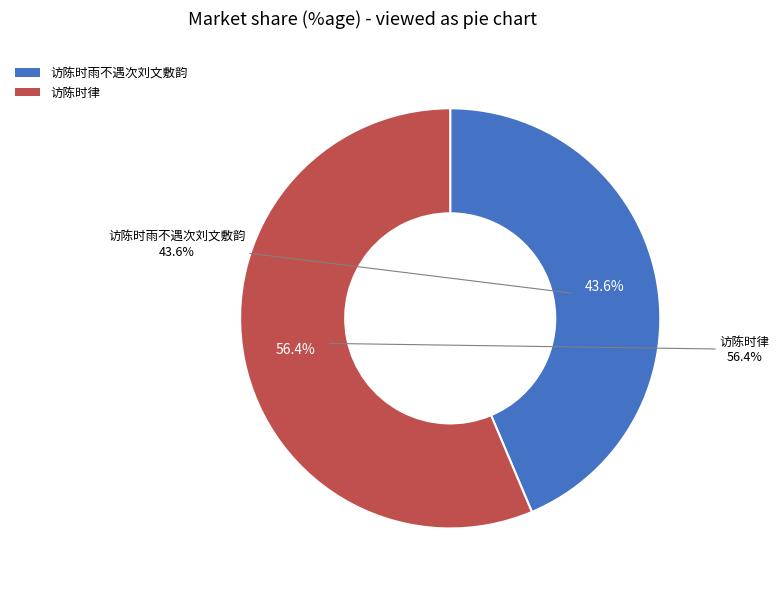

Is it true that 访陈时律 is 47% of the pie?

False